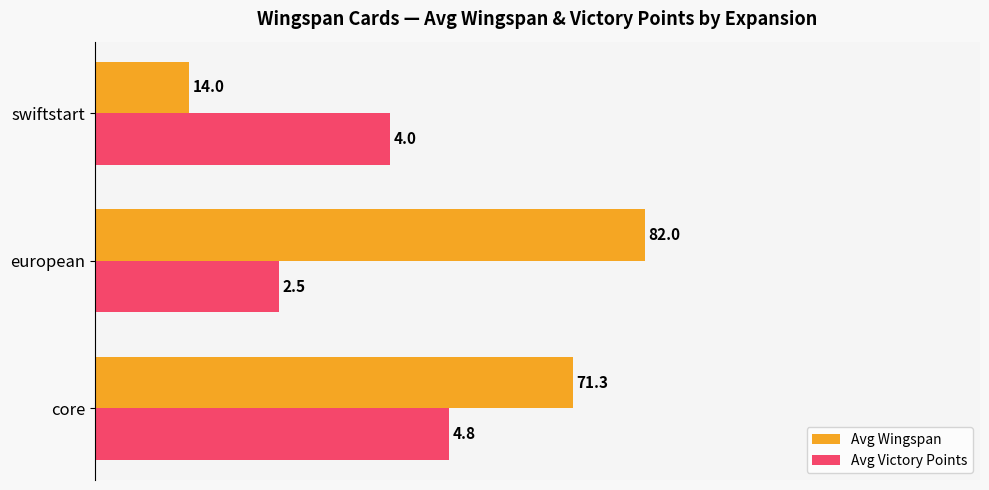

How many bars are there in total?

6